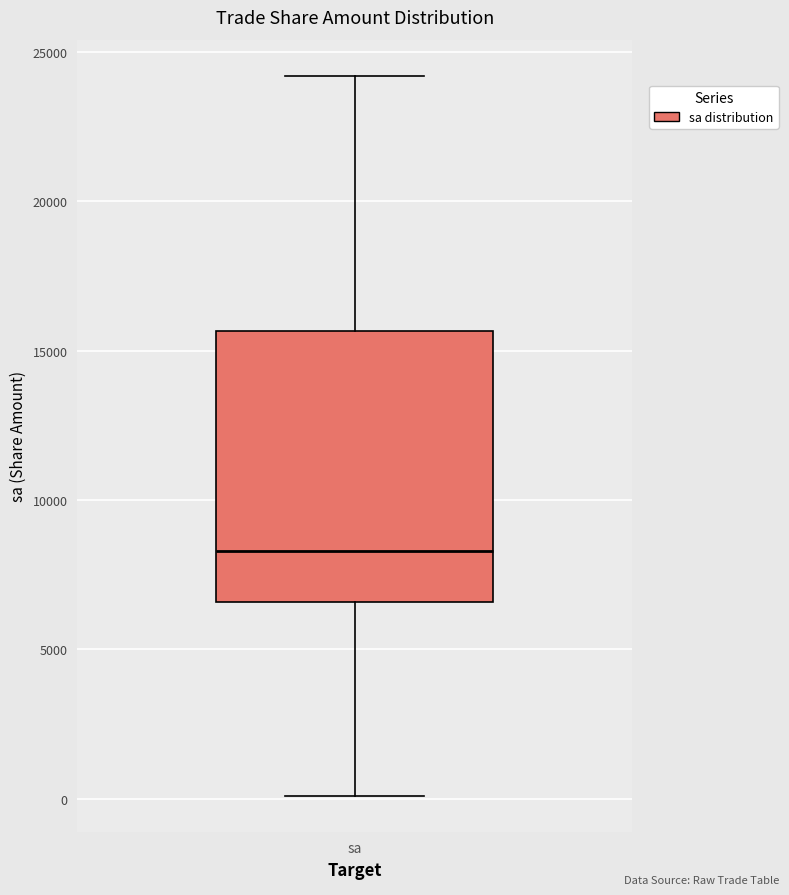

Where does the upper whisker of the box for sa end on the y-axis? The values are not printed on the chart, so give them approximately, as read against the axis.

24000